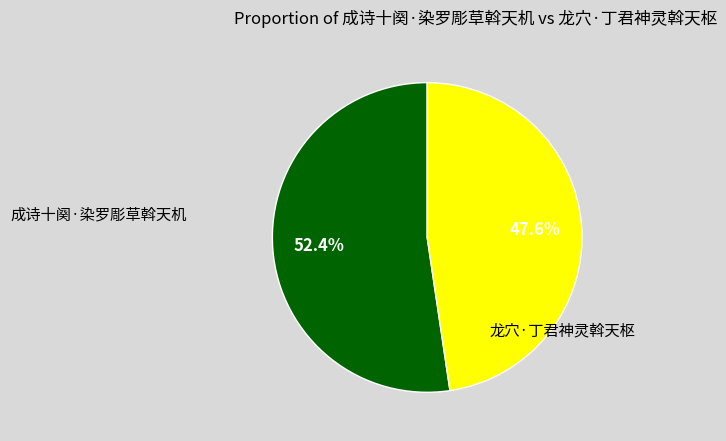

Is there any slice that represents more than half of the pie?

Yes